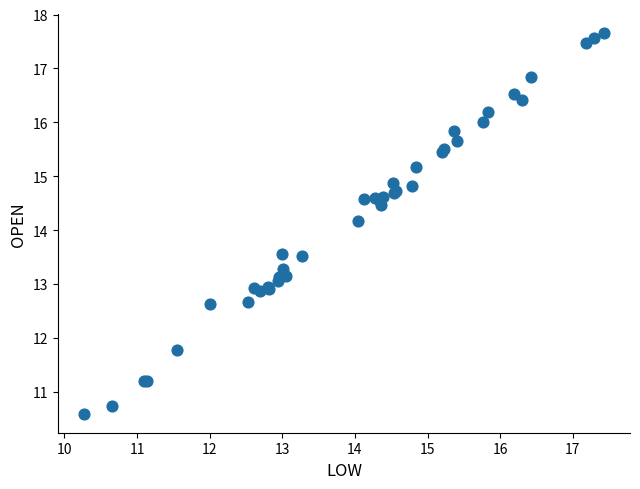

What Y value in the scatter plot is closest to 14?

14.2